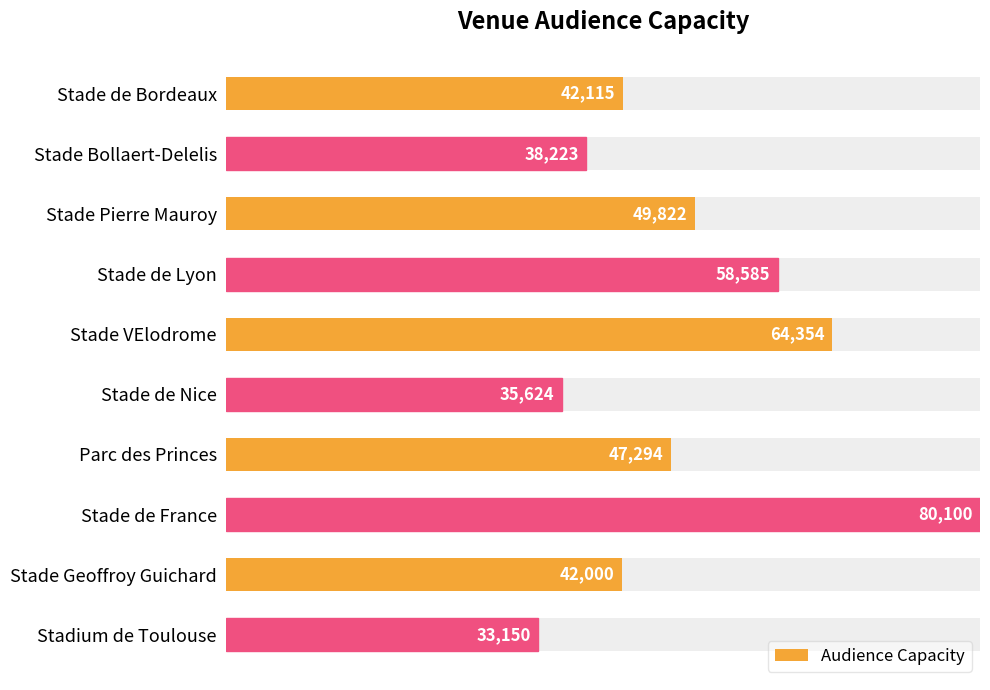

Count the number of categories in the chart.

10